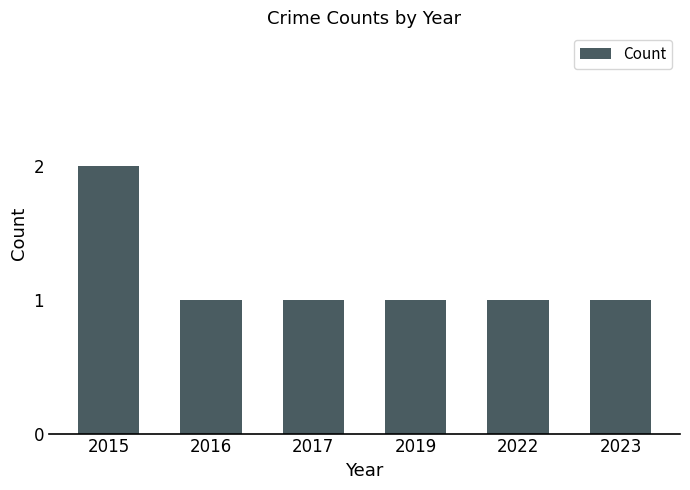

What is the difference between the maximum and minimum values?

1